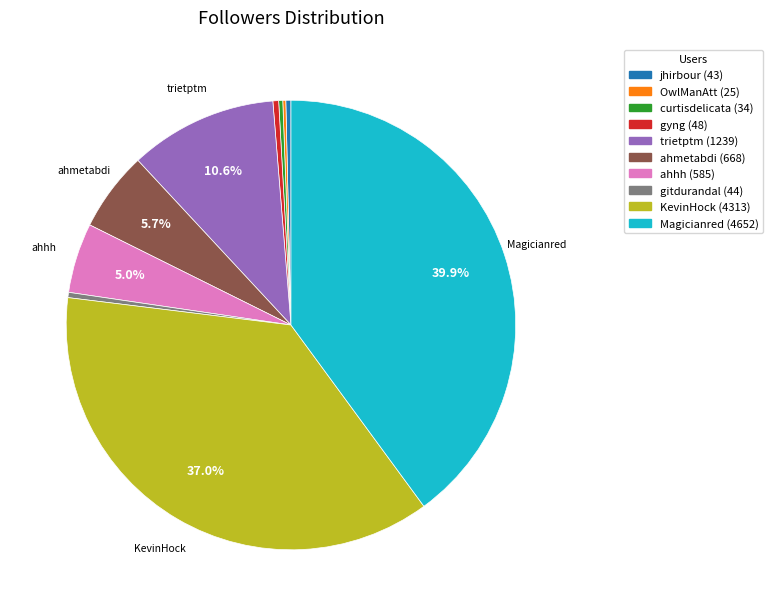

Combined, do gyng and ahmetabdi account for over 50%?

No